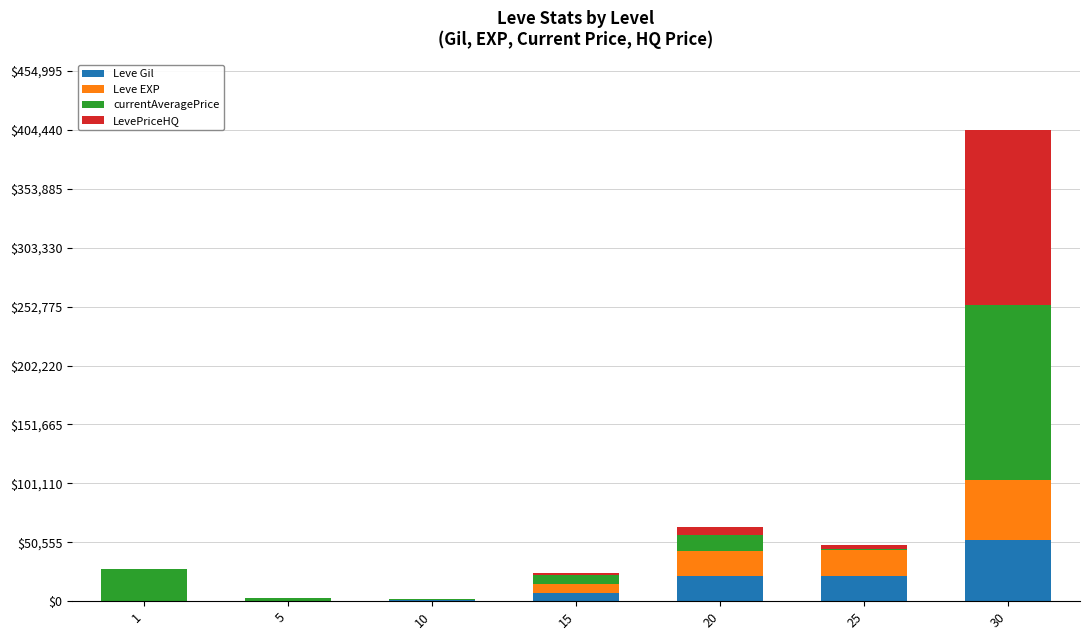

Are the bars grouped side by side (vs. stacked)?

No